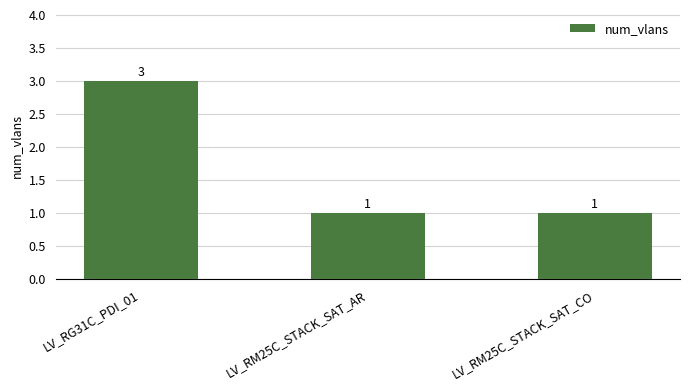

What is the change in value from LV_RG31C_PDI_01 to LV_RM25C_STACK_SAT_AR?

-2